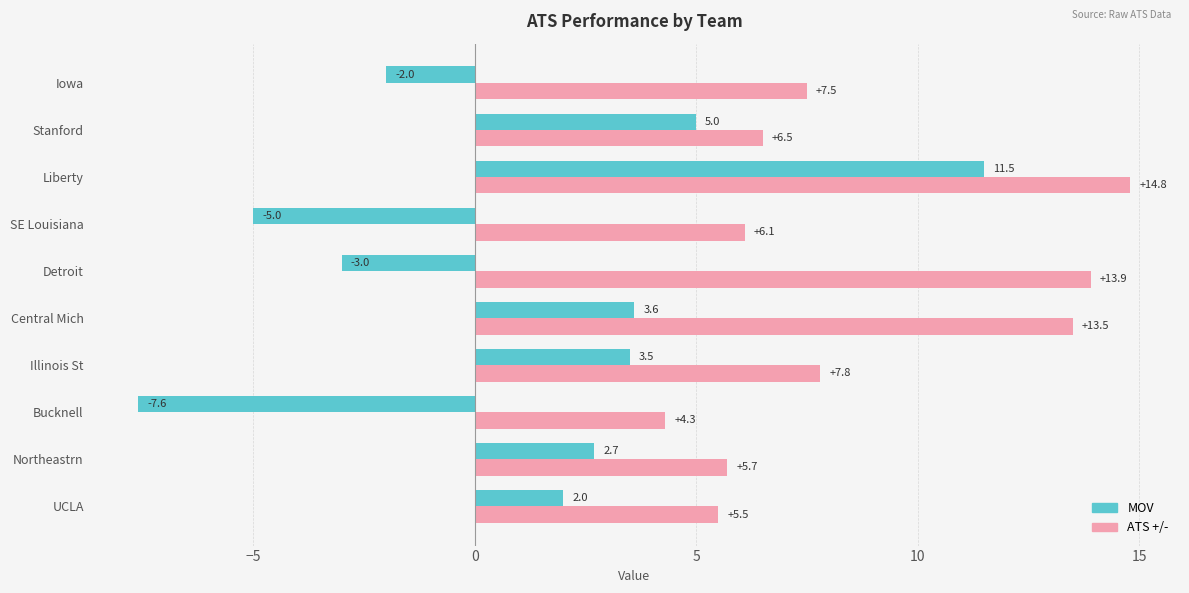

At which category is the sum across all series the highest?

Liberty